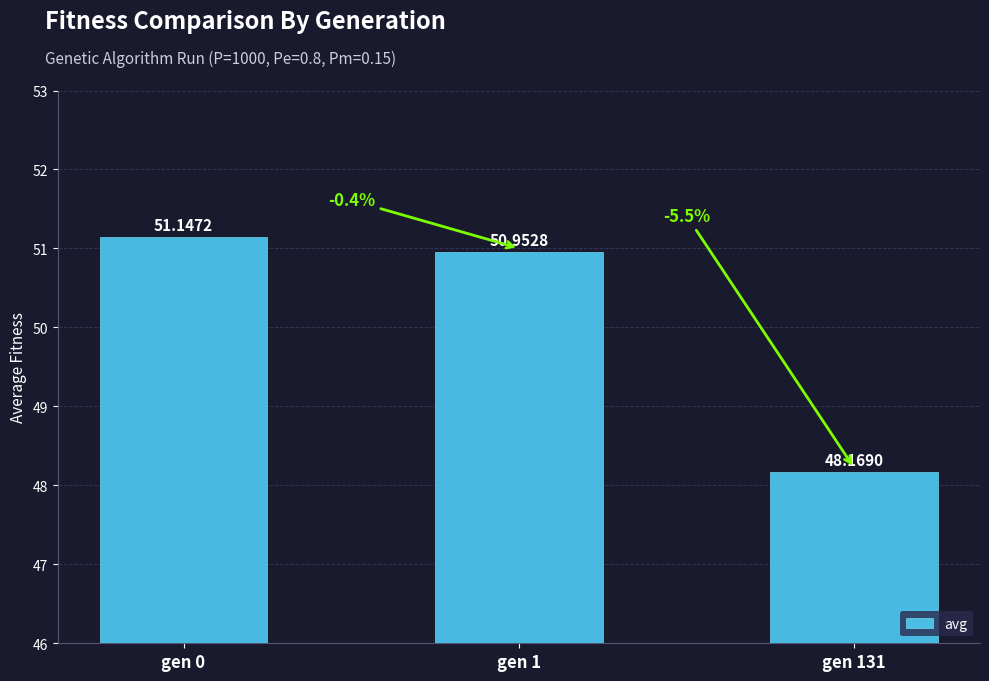

What is the ratio of the value at gen 0 to the value at gen 131?

1.1